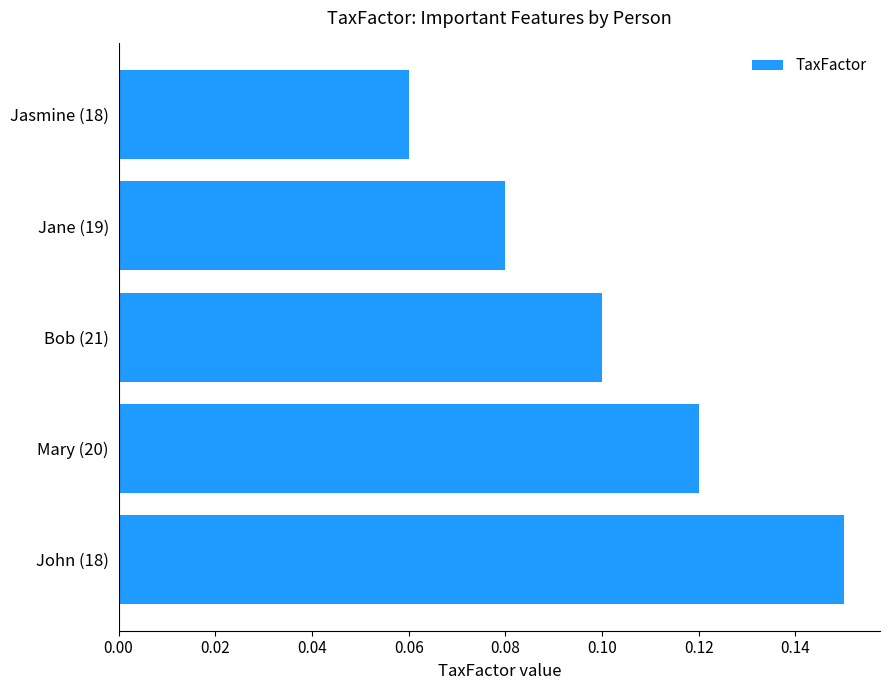

Where is the data nearest to the value 0?

Jasmine (18)